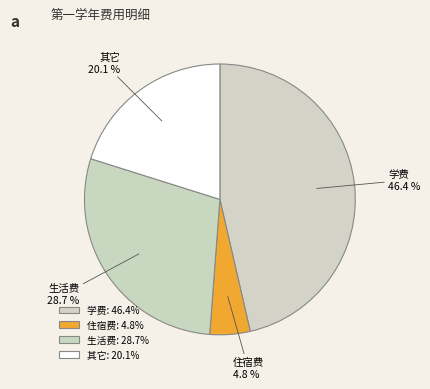

Count the number of slices in the pie.

4